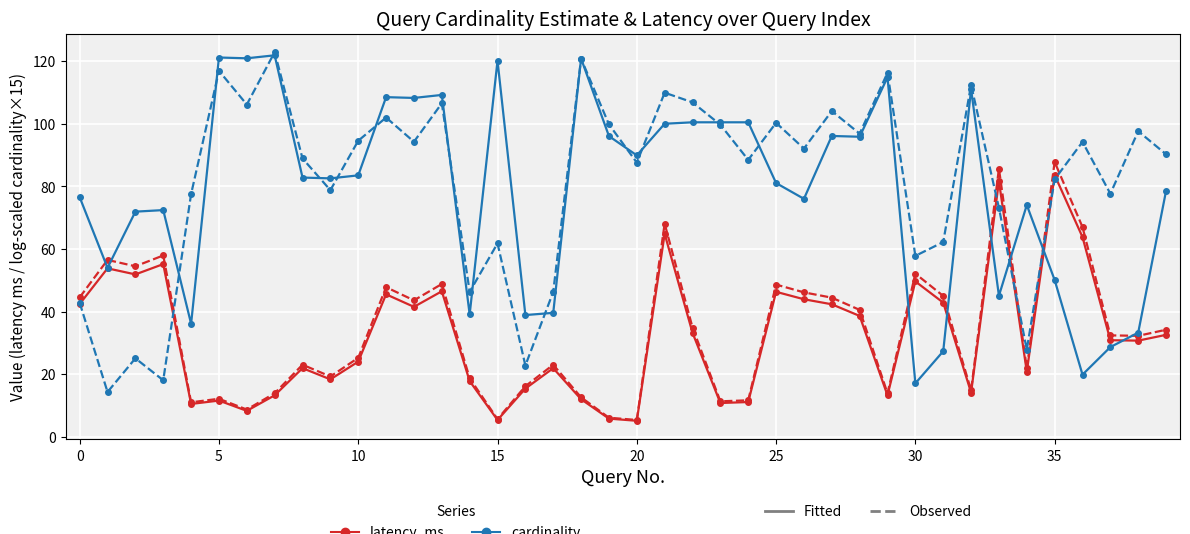

Reading left to right, list all the values displayed in this chart.

latency_ms (Fitted): 42.4	53.8	51.9	55.2	10.5	11.6	8.3	13.3	21.9	18.4	24.0	45.5	41.5	46.5	17.8	5.4	15.4	21.9	12.0	5.8	5.1	64.9	33.3	10.8	11.1	46.3	44.0	42.4	38.6	13.2	49.7	42.9	14.1	81.6	20.8	83.7	63.8	30.9	30.7	32.6
latency_ms (Observed): 44.6	56.5	54.5	58.0	11.0	12.2	8.7	13.9	23.0	19.3	25.2	47.8	43.6	48.8	18.7	5.6	16.2	23.0	12.6	6.1	5.4	68.1	34.9	11.3	11.7	48.6	46.2	44.5	40.6	13.9	52.1	45.0	14.8	85.7	21.9	87.8	67.0	32.4	32.3	34.2
cardinality_predict (Fitted): 76.6	54.0	72.0	72.5	36.1	121.2	121.0	121.9	82.8	82.6	83.6	108.5	108.3	109.3	39.1	120.2	38.9	39.6	120.9	96.1	89.9	100.0	100.5	100.5	100.5	81.1	76.1	96.1	95.9	114.9	17.1	27.3	111.1	45.1	74.1	50.1	19.9	28.7	33.3	78.6
cardinality_true (Observed): 42.8	14.3	25.1	18.1	77.6	117.0	106.2	122.9	88.9	78.8	94.6	102.0	94.3	106.6	46.3	61.8	22.8	46.3	120.9	99.8	87.6	110.0	106.9	99.7	88.5	100.3	92.1	104.1	96.9	116.3	57.8	62.2	112.4	73.2	27.9	82.3	94.2	77.7	97.7	90.3